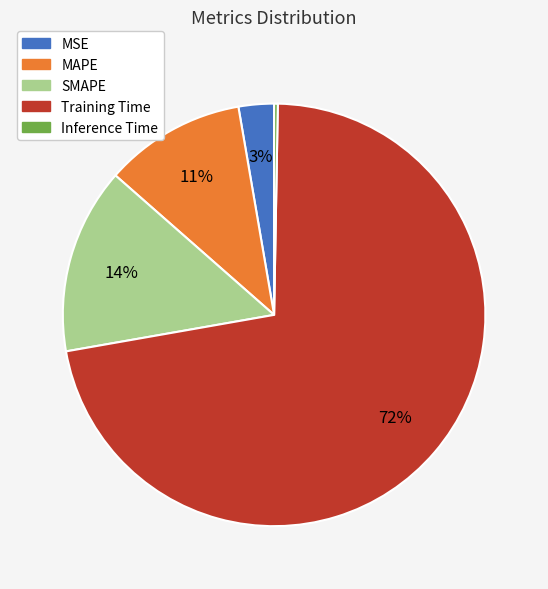

What is the smallest slice in the pie chart?

Inference Time